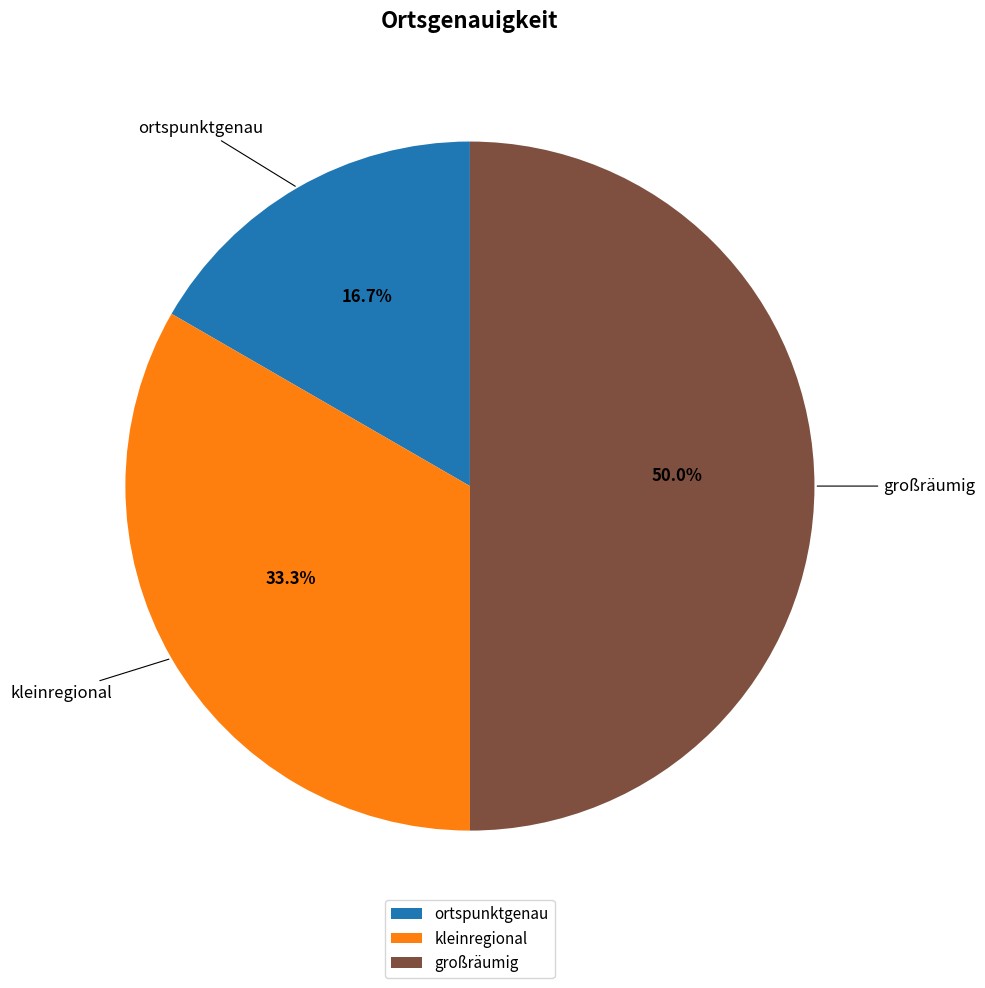

Which slice is the smallest?

ortspunktgenau